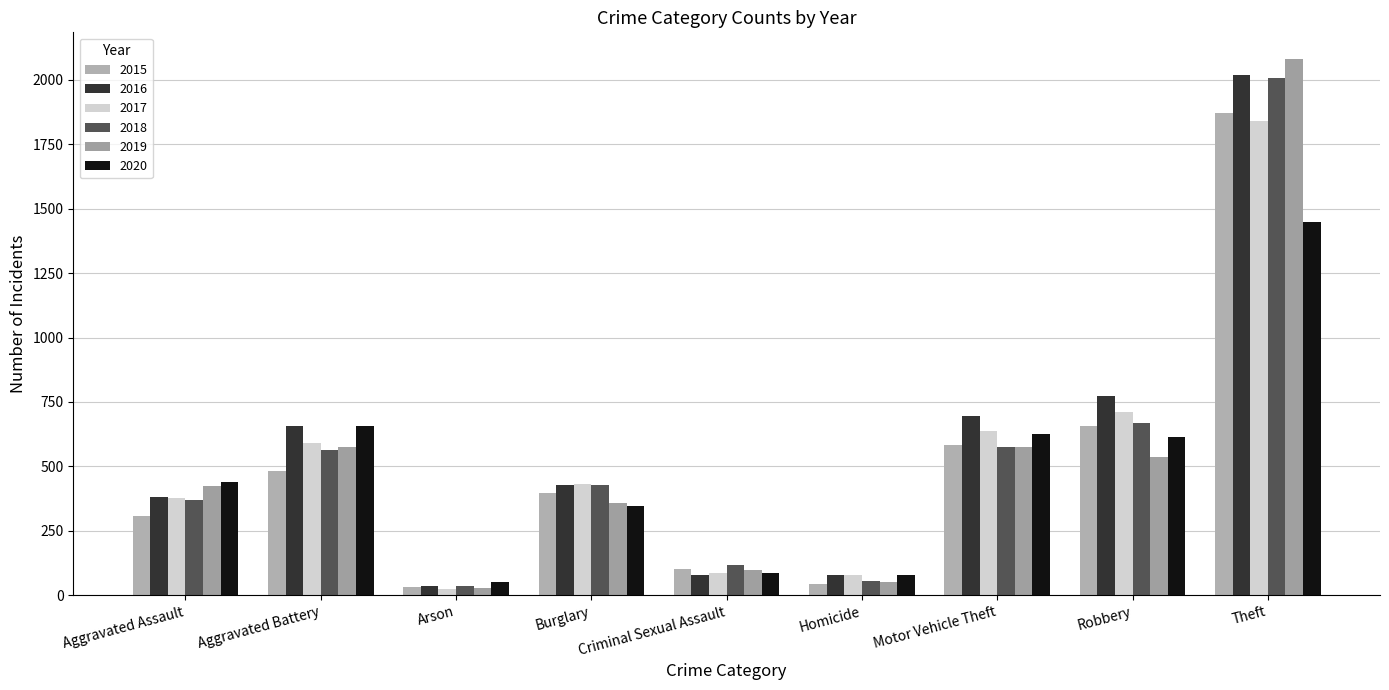

Rank the series by their maximum value, from lowest to highest.

2020, 2017, 2015, 2018, 2016, 2019